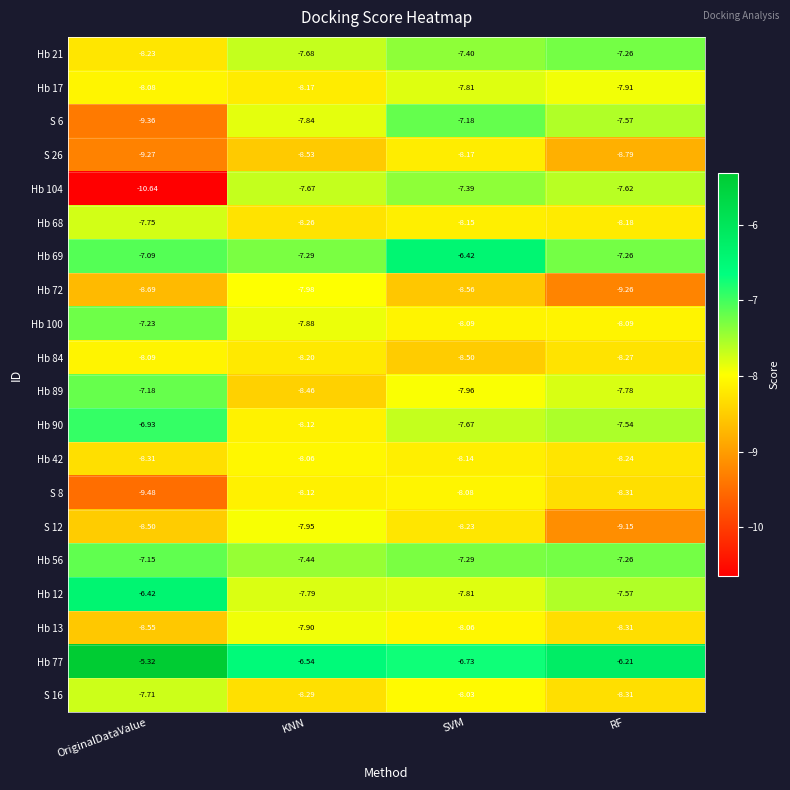

What is the greatest value displayed?

-5.3